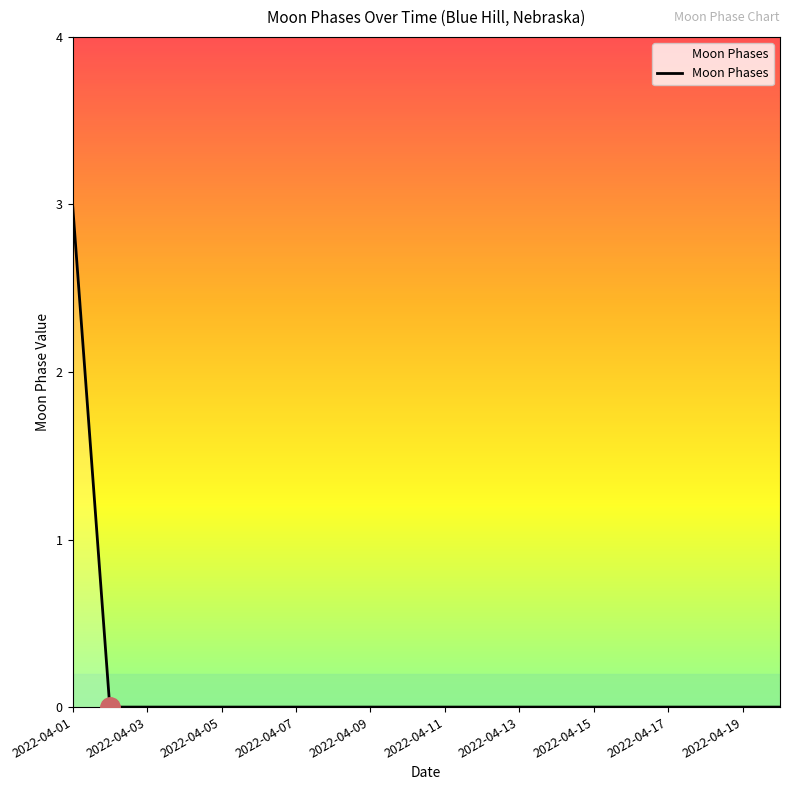

Reading left to right, extract all data points from this chart.

3	0	0	0	0	0	0	0	0	0	0	0	0	0	0	0	0	0	0	0